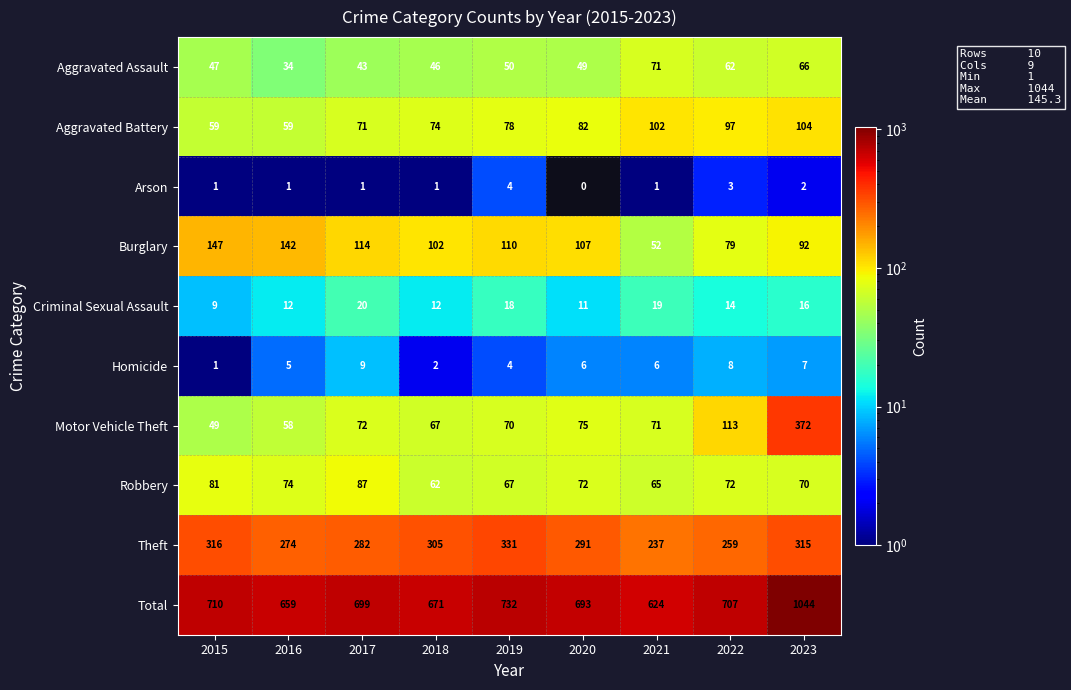

What is the difference between the highest and lowest values at 2016?

658